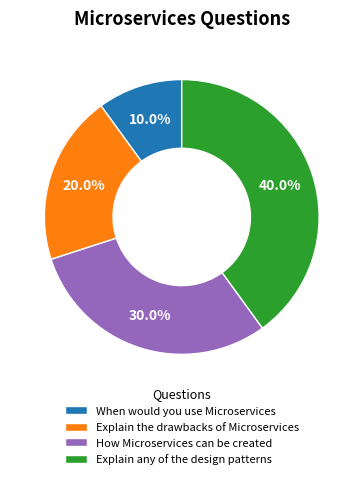

Between When would you use Microservices and How Microservices can be created, which is larger?

How Microservices can be created